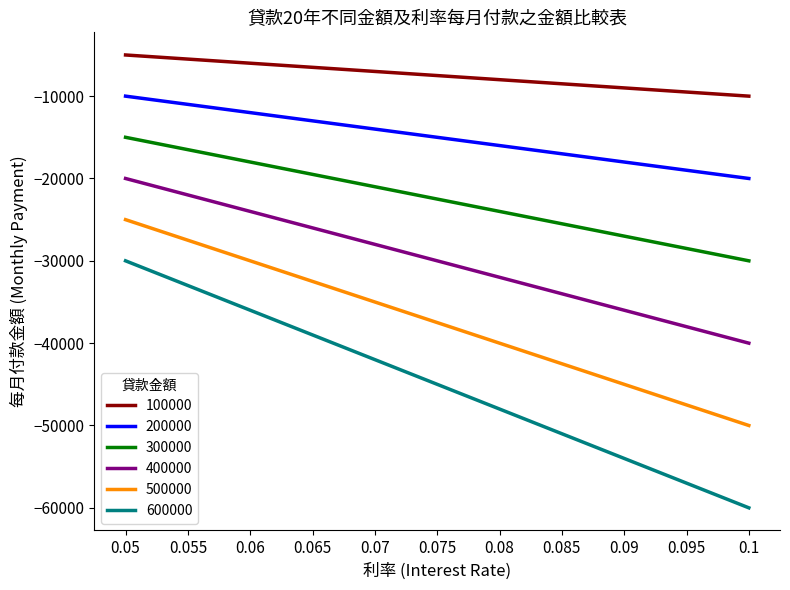

Does the chart have visible grid lines?

No